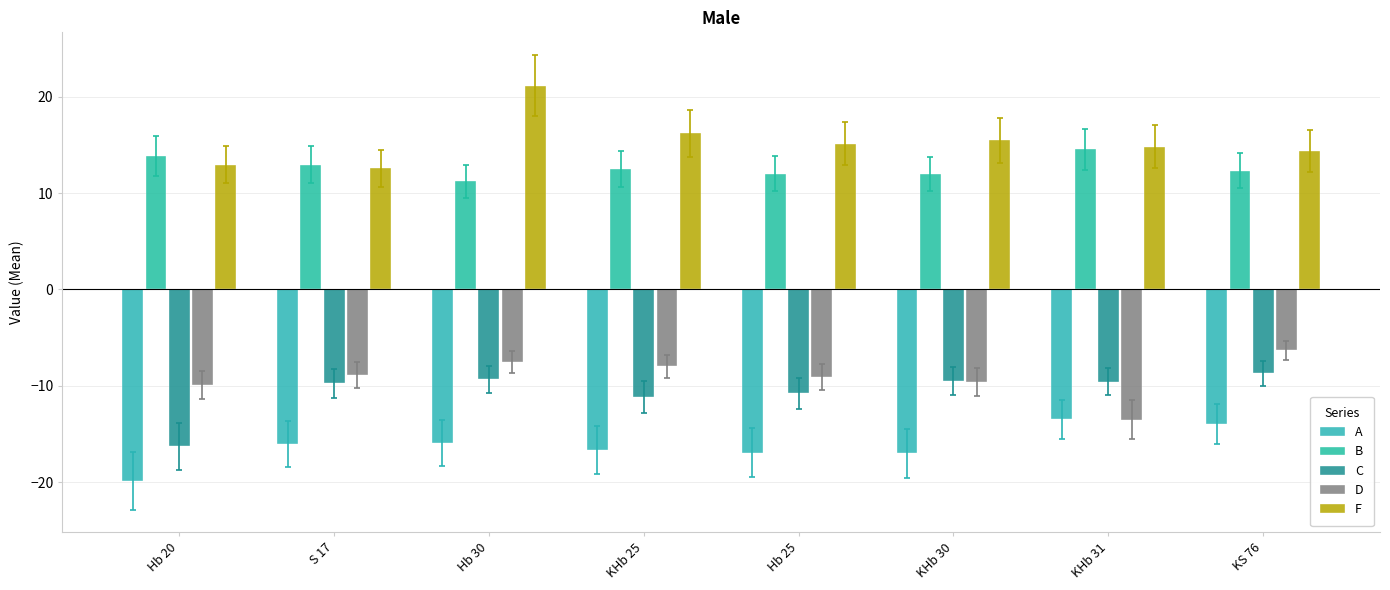

At which category is the sum across all series the highest?

Hb 30